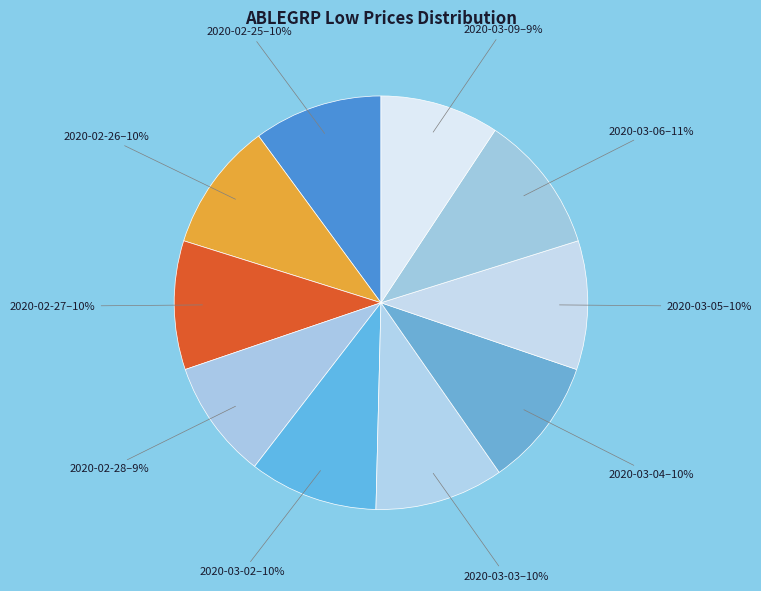

To the nearest percent, what is the average slice percentage?

10%